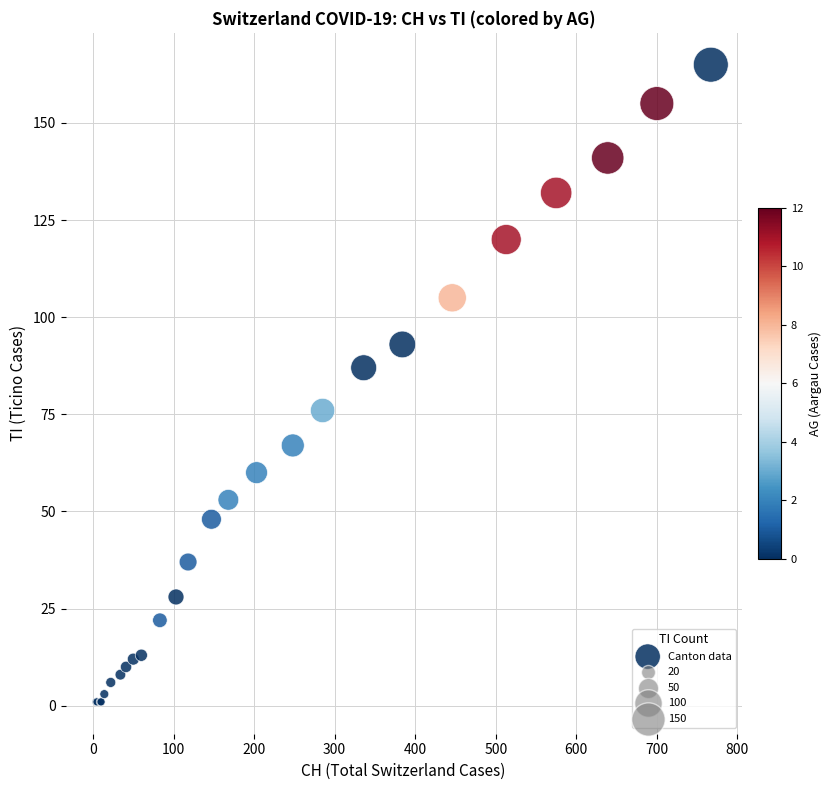

What Y value in the scatter plot is closest to 83?

87